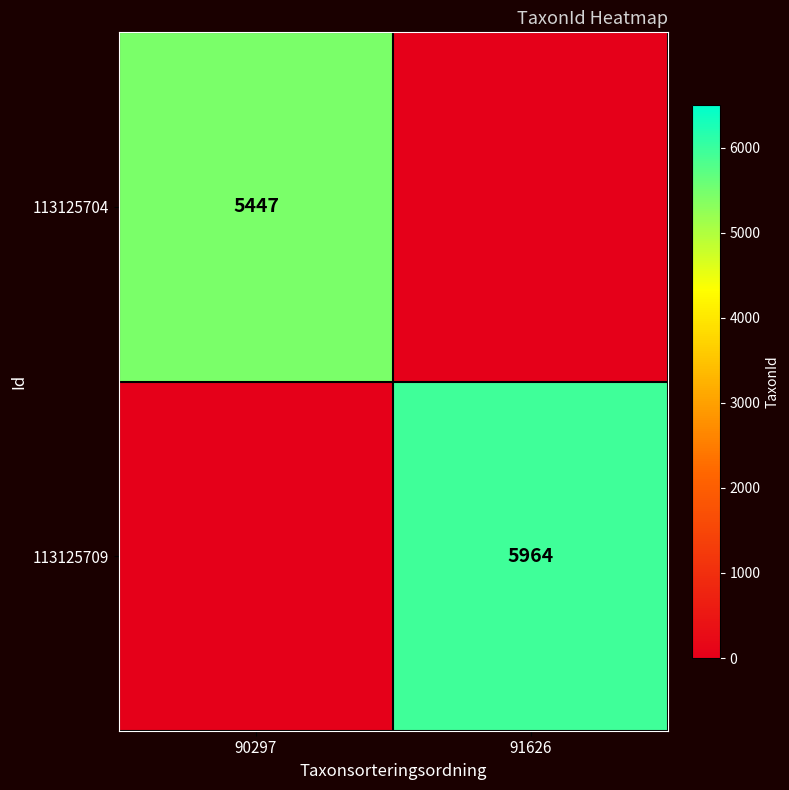

The 113125709 series shows 5964 at 91626. True or false?

True